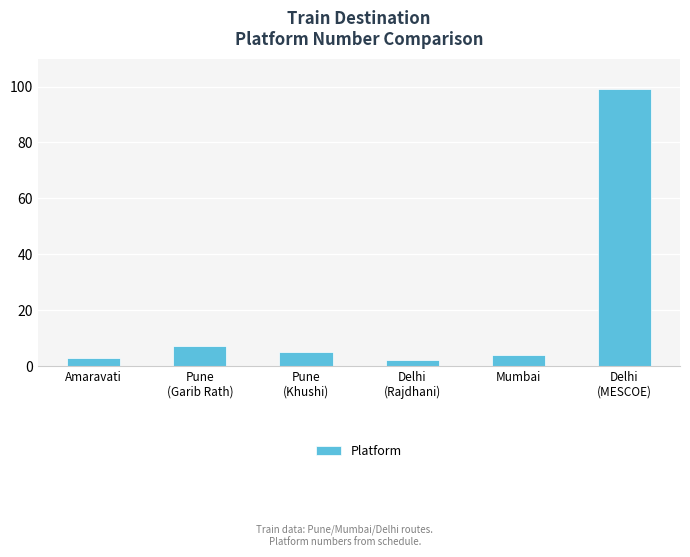

Reading left to right, extract all data points from this chart.

3	7	5	2	4	99